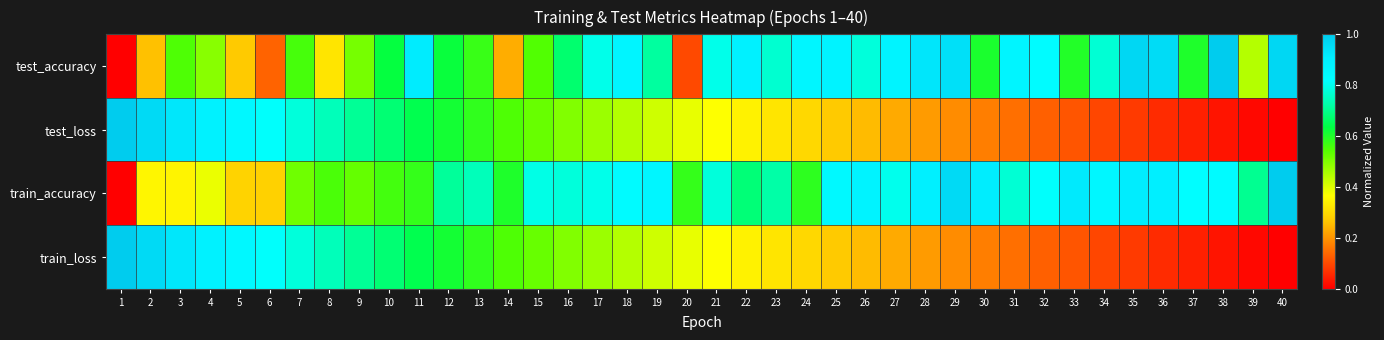

What is the total value across all series at 22?

2.3